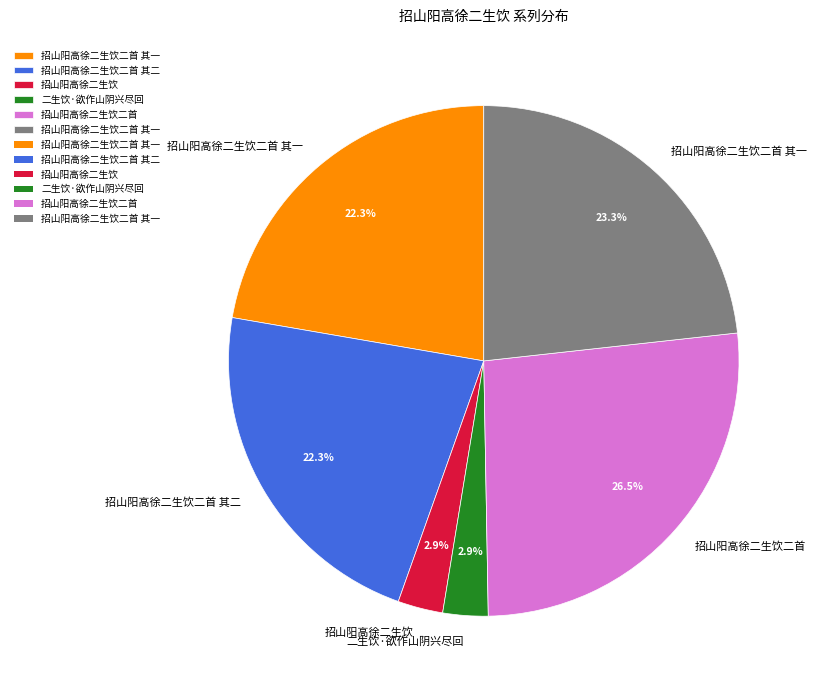

Is there any slice that represents more than half of the pie?

No